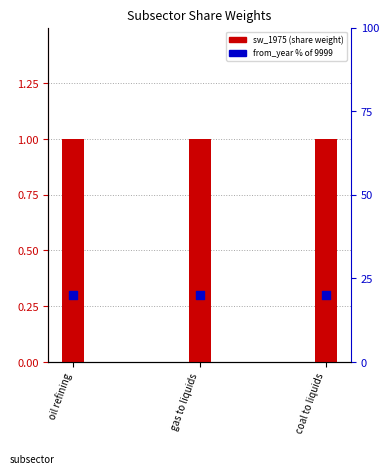

At which category is the sum across all series the highest?

oil refining